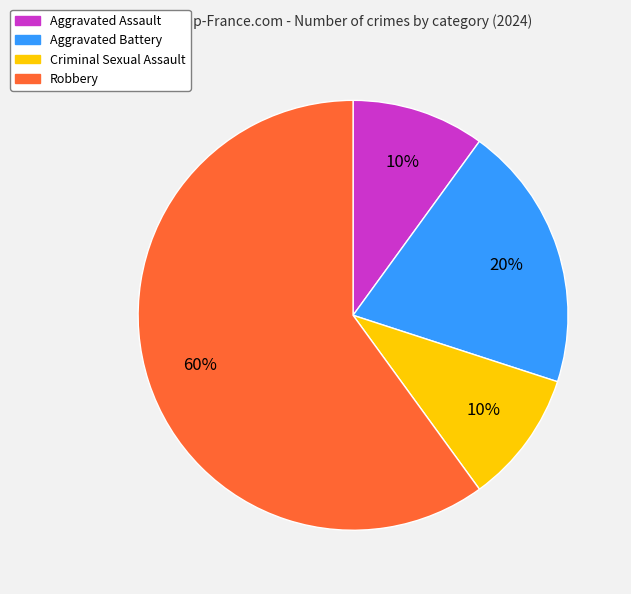

Which slice is the largest?

Robbery